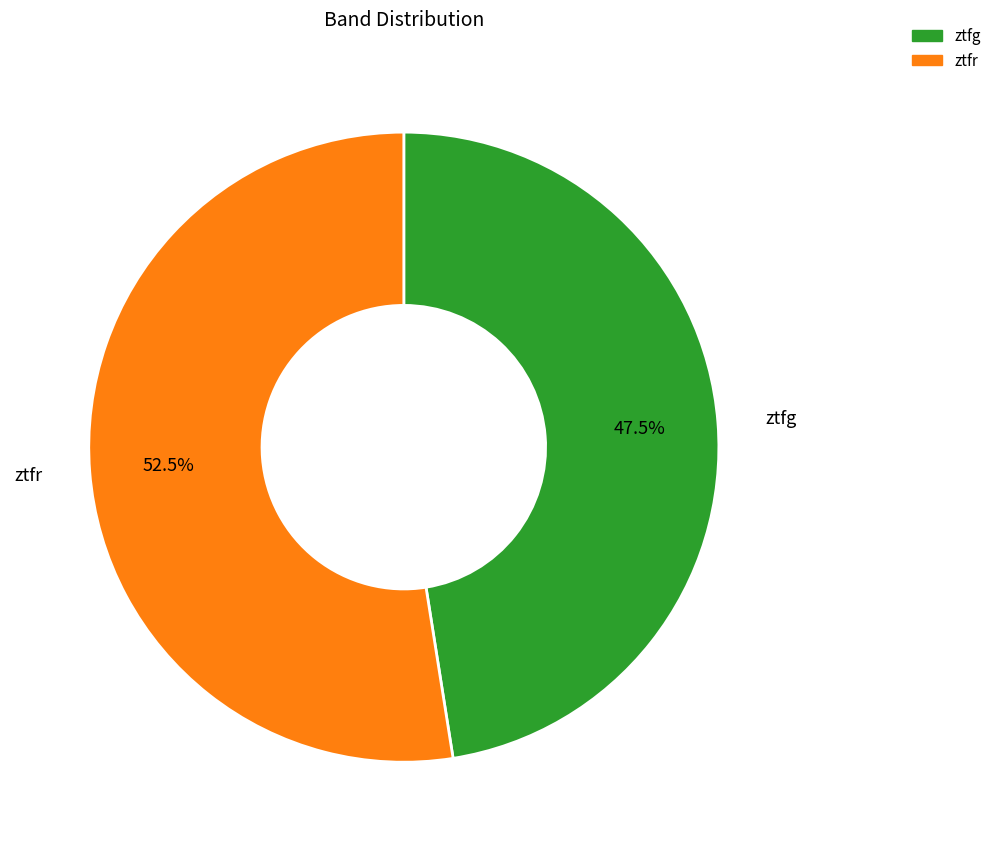

Between ztfr and ztfg, which is larger?

ztfr